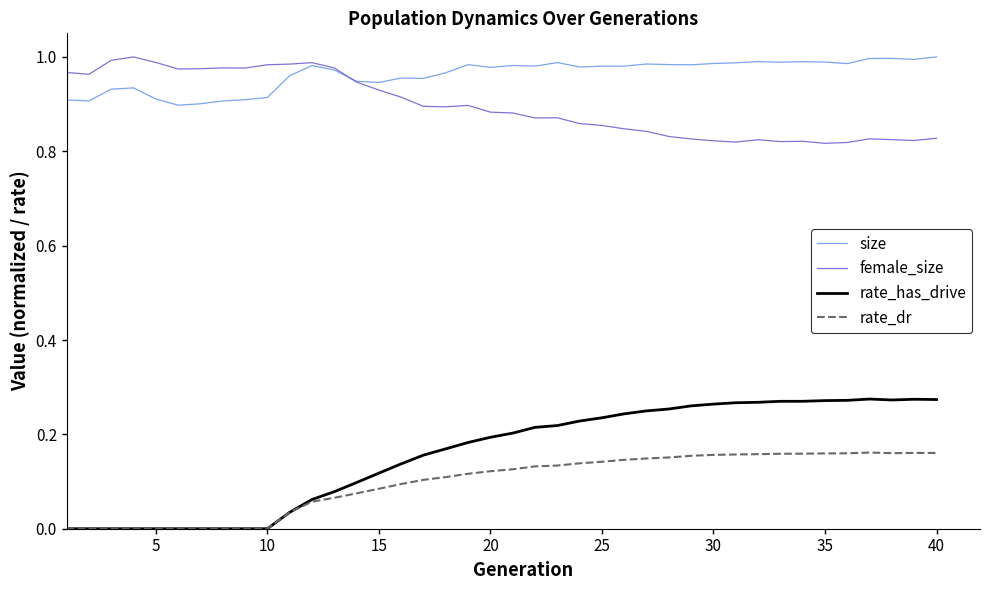

True or false: rate_has_drive and female_size intersect in this chart.

False